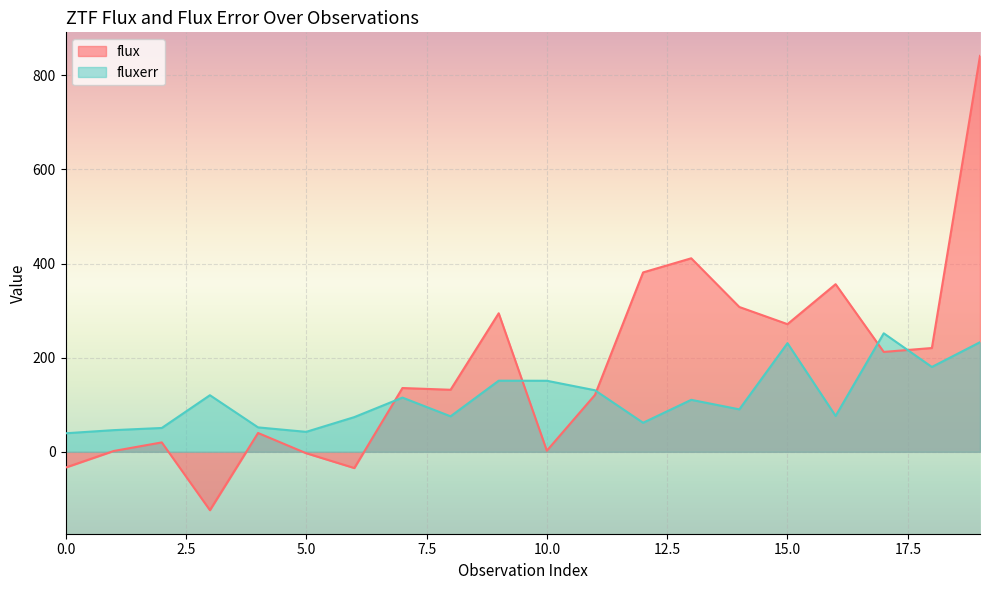

True or false: flux has more than 2 points higher than both neighbors.

True